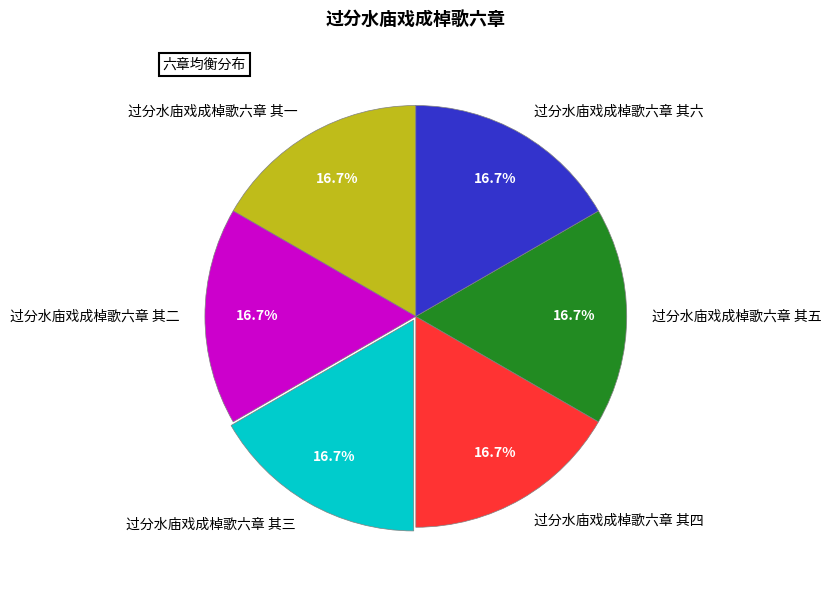

To the nearest percent, what percentage of the pie is 过分水庙戏成棹歌六章 其五?

17%